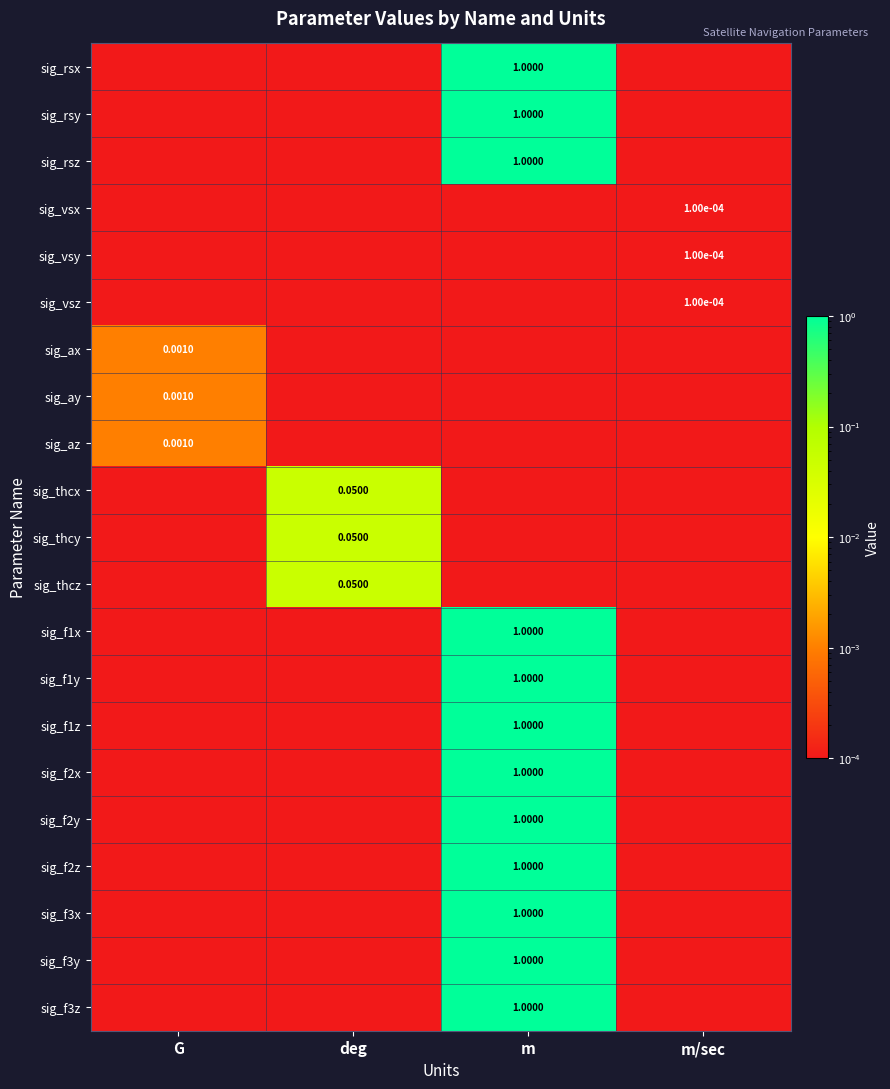

Between deg and m, which series saw the biggest shift?

sig_rsx